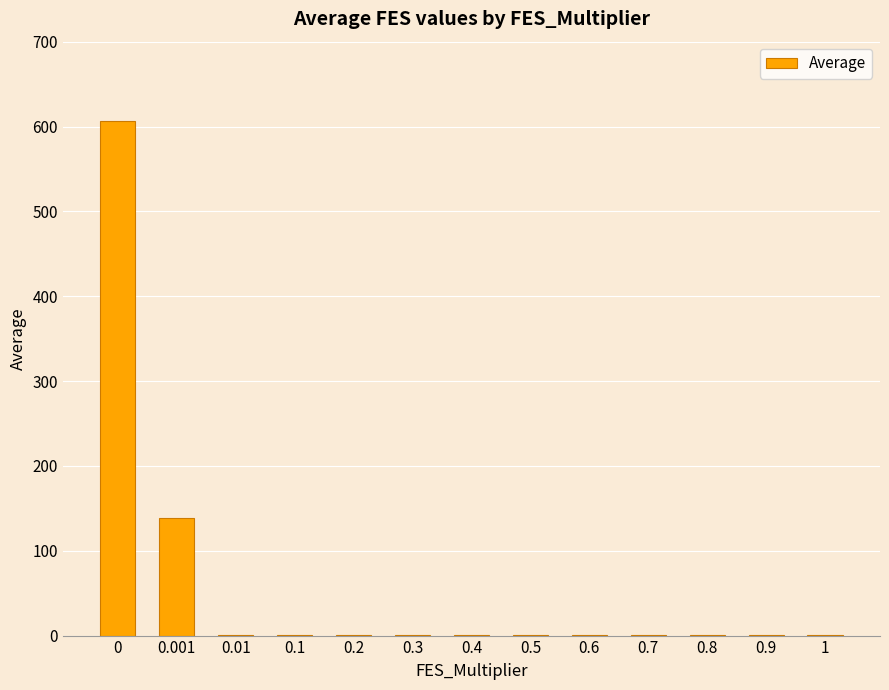

True or false: the data shows 295.2 at 0.

False